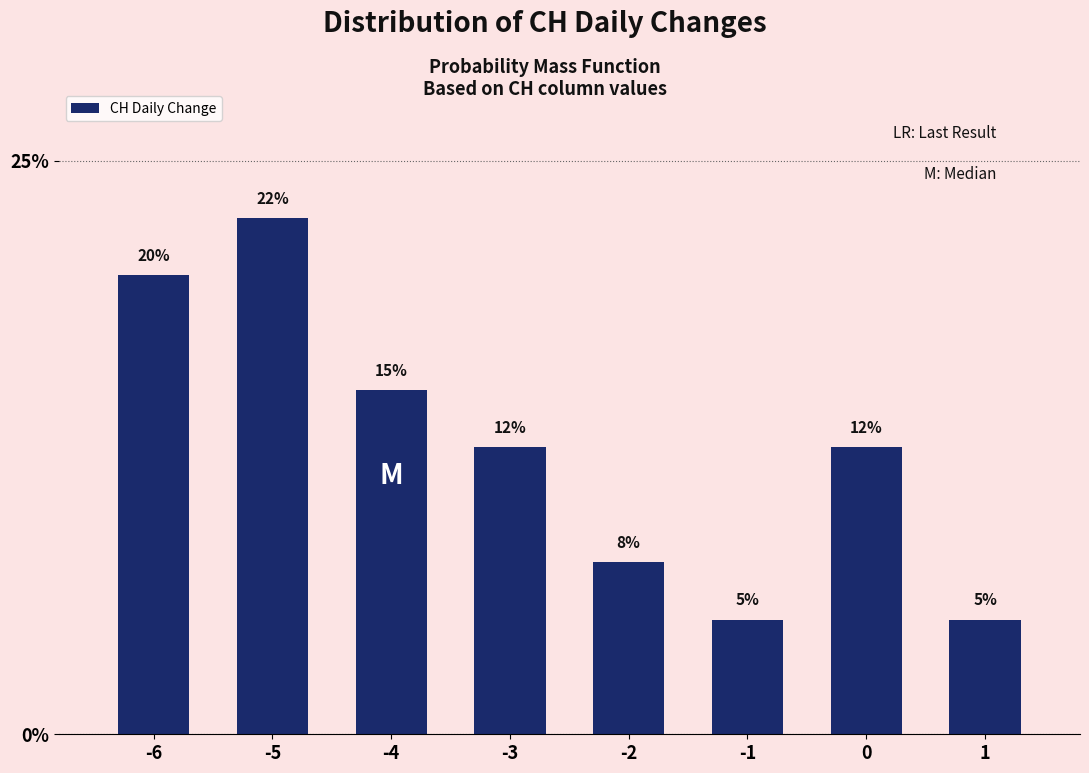

What is the sum of the values at -6 and 1?

25.0